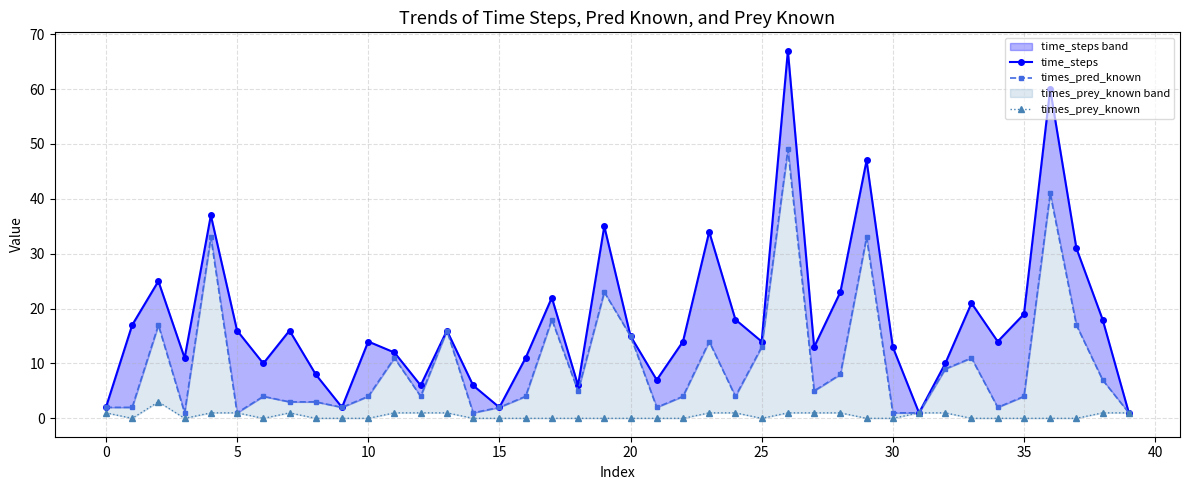

In times_pred_known, how many points are lower than both neighbors (excluding endpoints)?

10